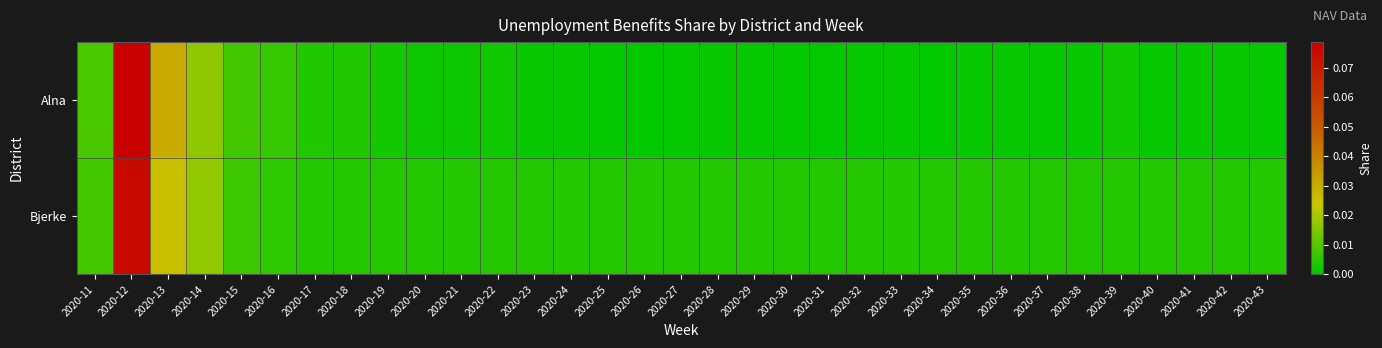

Rank the series by their maximum value, from highest to lowest.

Alna, Bjerke